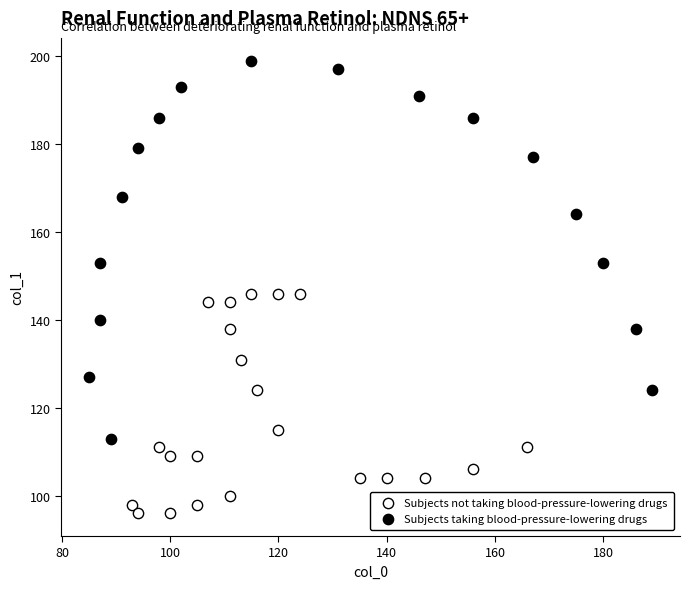

Which series has the largest Y range (max minus min)?

Subjects taking blood-pressure-lowering drugs